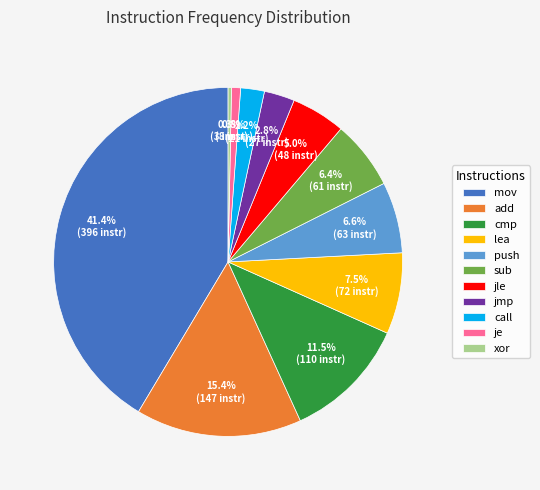

Between call and push, which is larger?

push